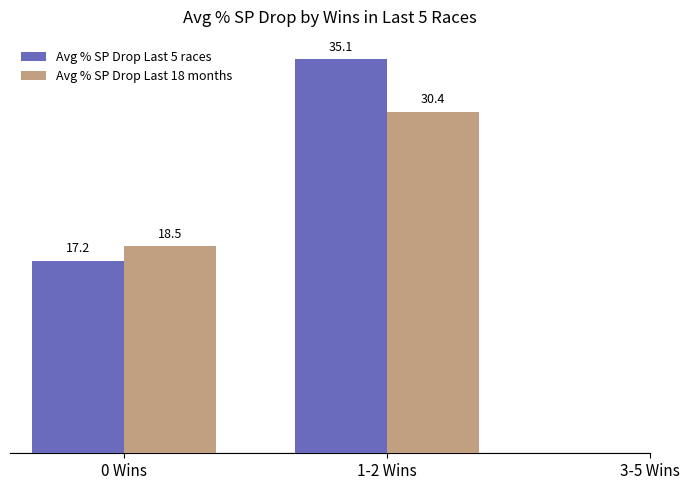

What is the total value across all series at 1-2 Wins?

65.5